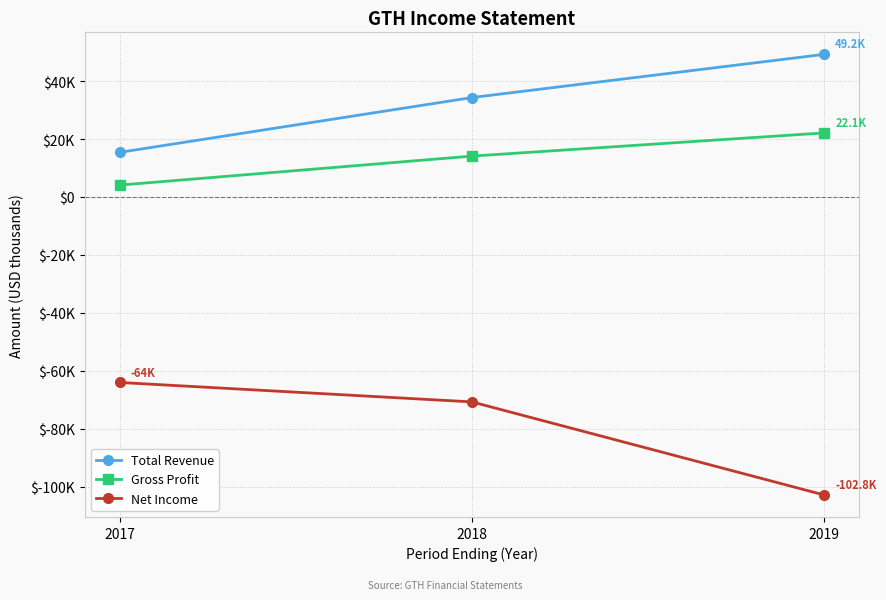

What are all the series names shown in the legend?

Total Revenue, Gross Profit, Net Income